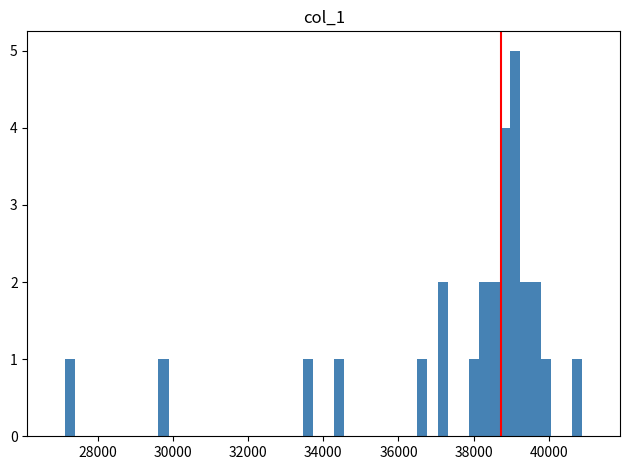

Around what value on the x-axis is the tallest bar? Give the approximate position of its centre, as read against the axis.

39200